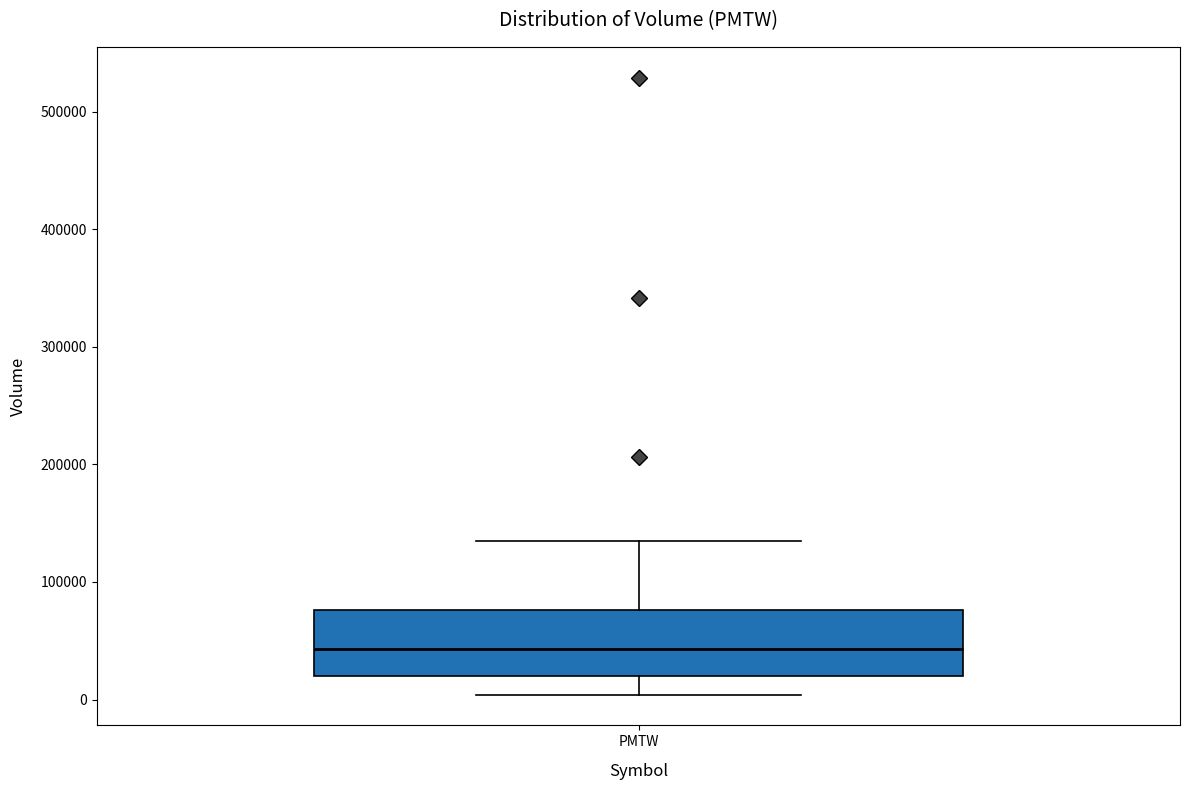

Transcribe this box plot: give where the median line is, the range the box spans, and where the two whiskers end, as read against the y-axis. The values are not printed on the chart, so give them approximately, as read against the axis.

median 40000, box 20000 to 80000, whiskers 0 to 140000